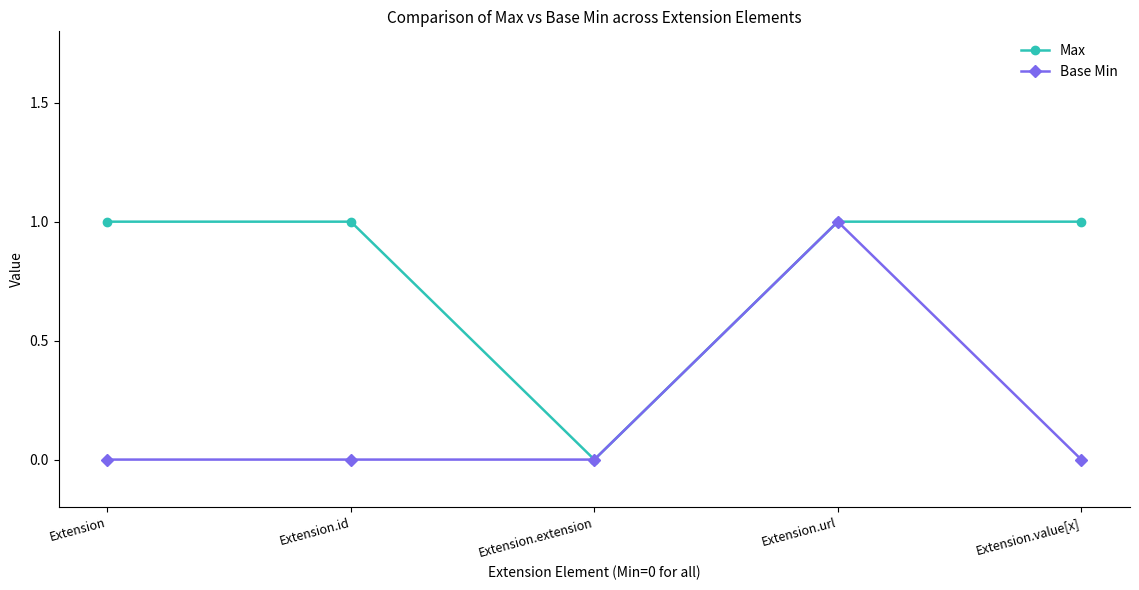

Reading right to left, list all the values displayed in this chart.

Max: Extension.value[x]=1	Extension.url=1	Extension.extension=0	Extension.id=1	Extension=1
Base Min: Extension.value[x]=0	Extension.url=1	Extension.extension=0	Extension.id=0	Extension=0